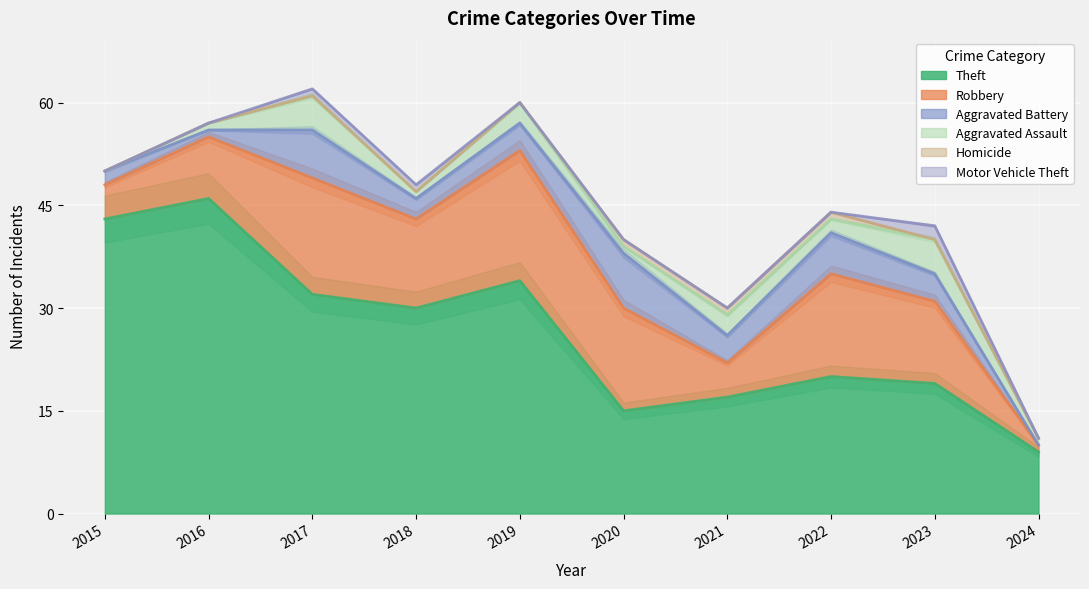

How many lines are shown in the chart?

6